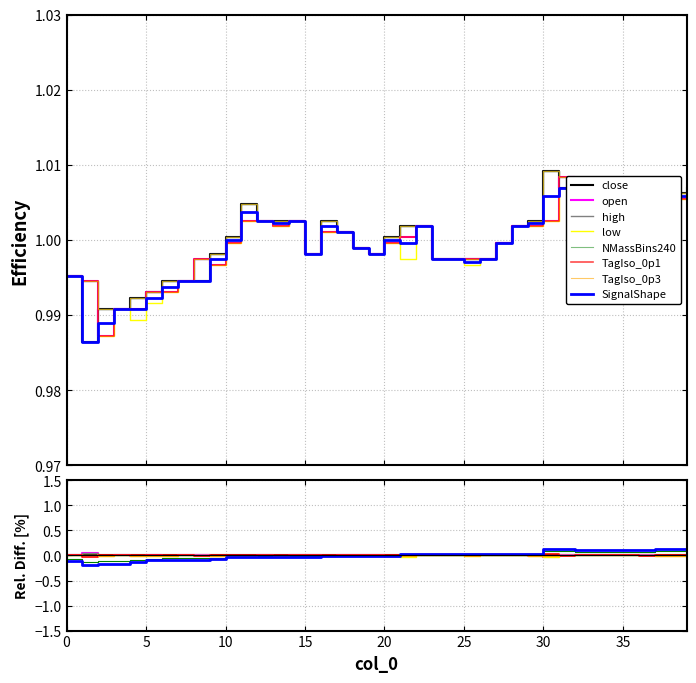

True or false: open has a value of 0.3 at 25.

False